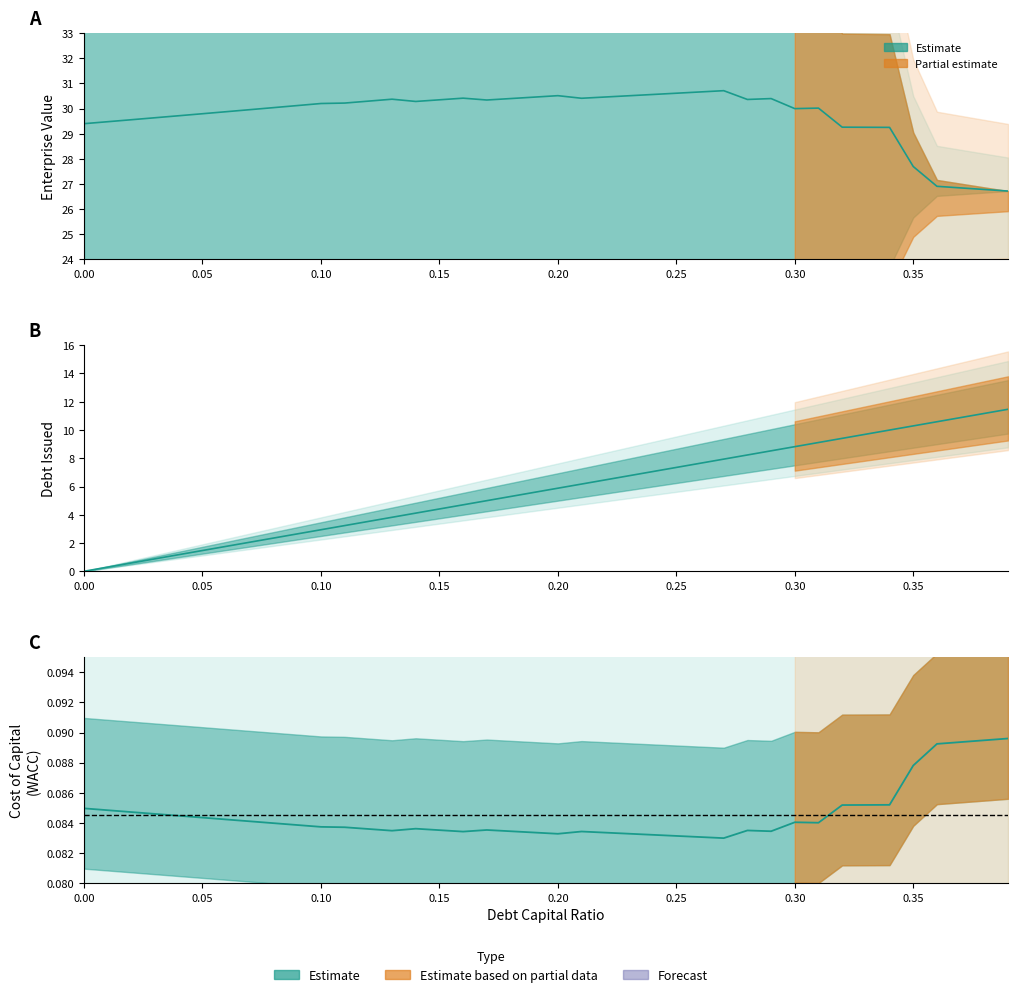

At which category does enterprise_value reach its first local valley?

0.14